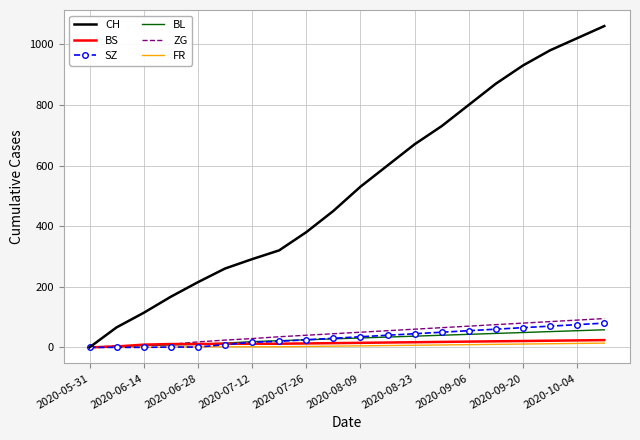

What is the maximum value shown in the chart?

1060